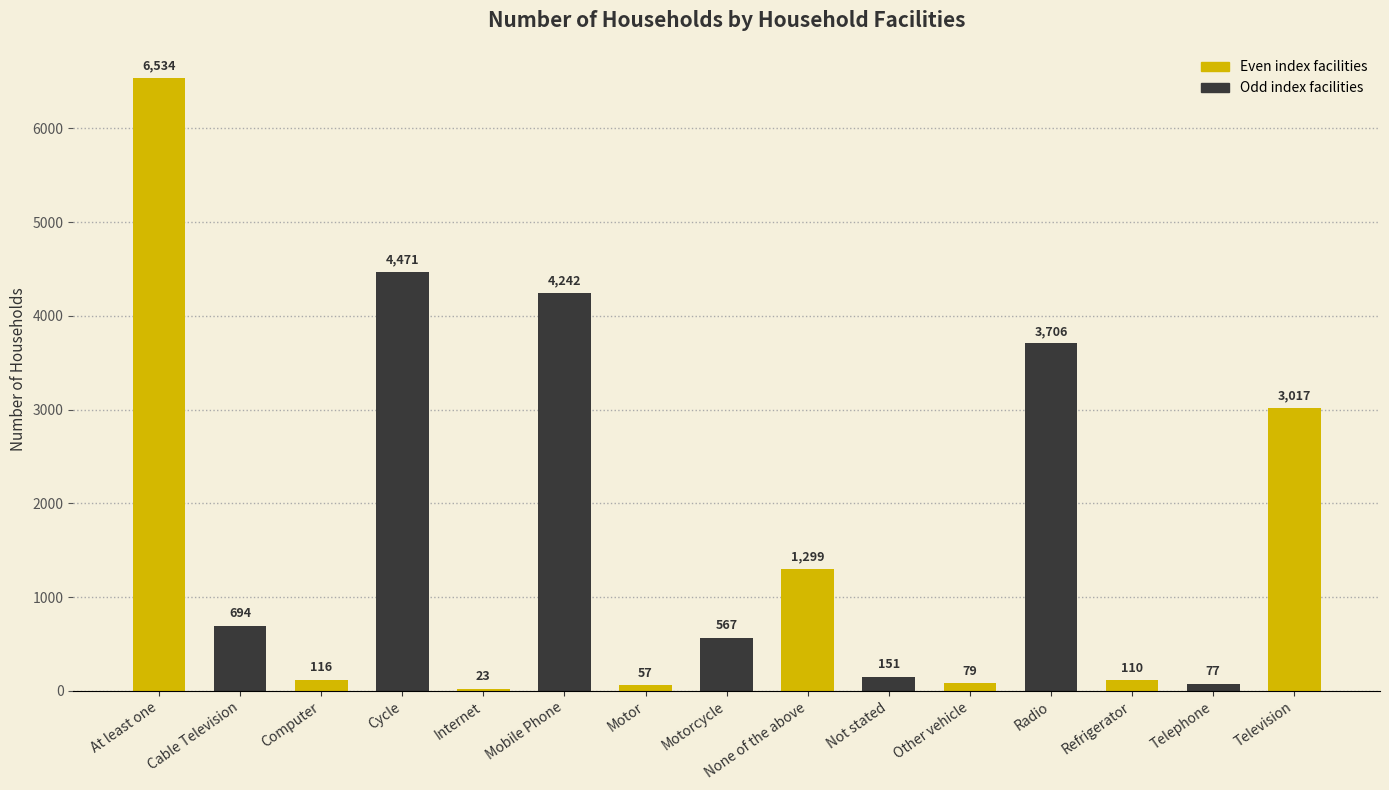

What position from the left is Telephone?

14